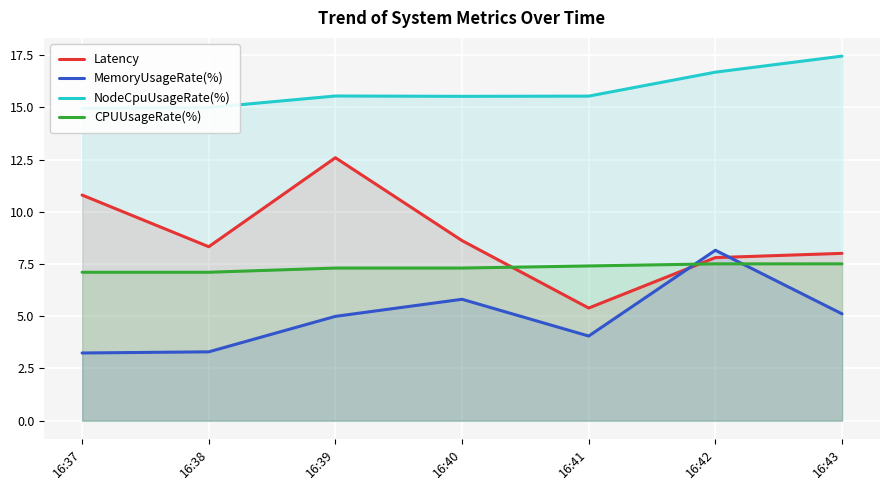

Is it true that CPUUsageRate(%) equals 7.1 at 16:38?

True